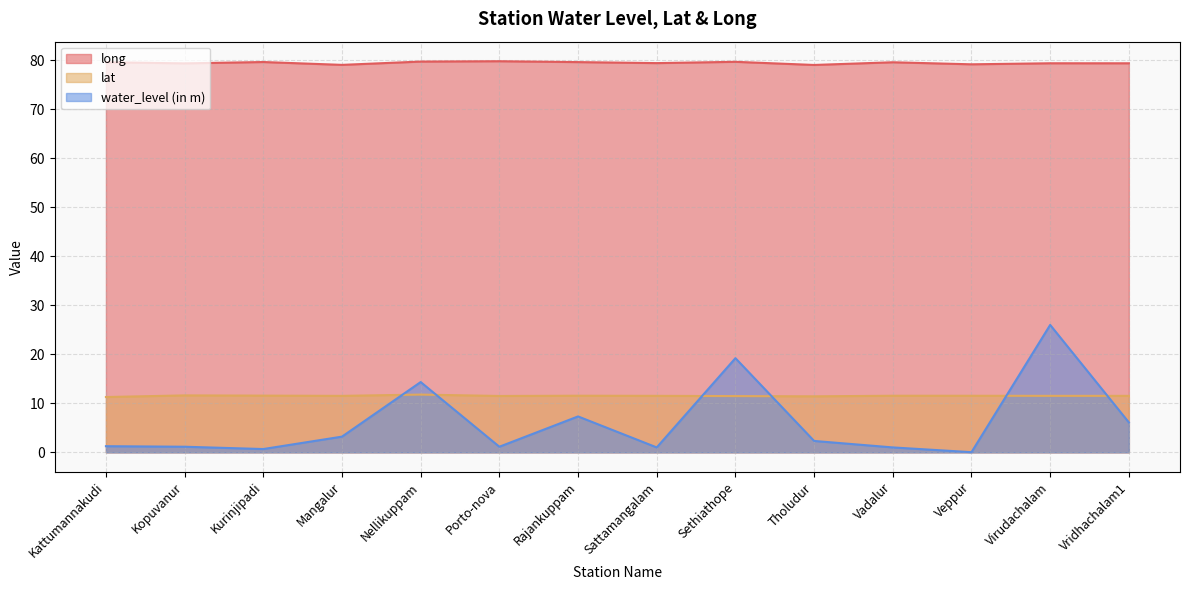

True or false: lat and long cross at least once.

False